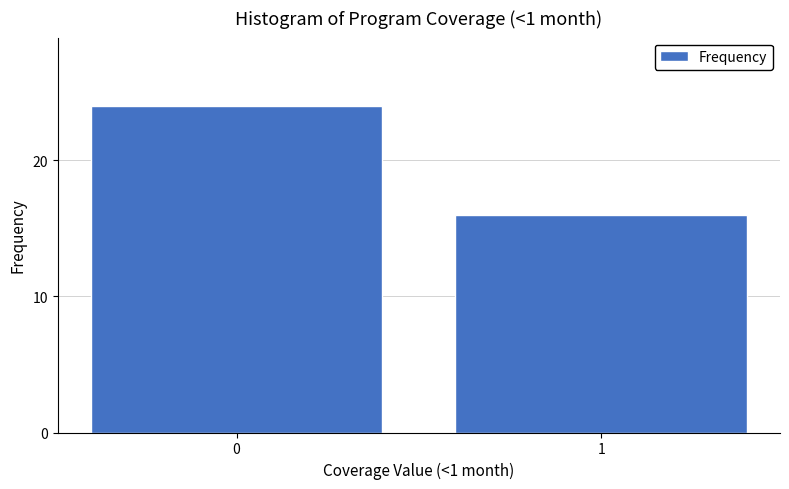

Reading left to right, transcribe all the data shown in this chart.

24	16